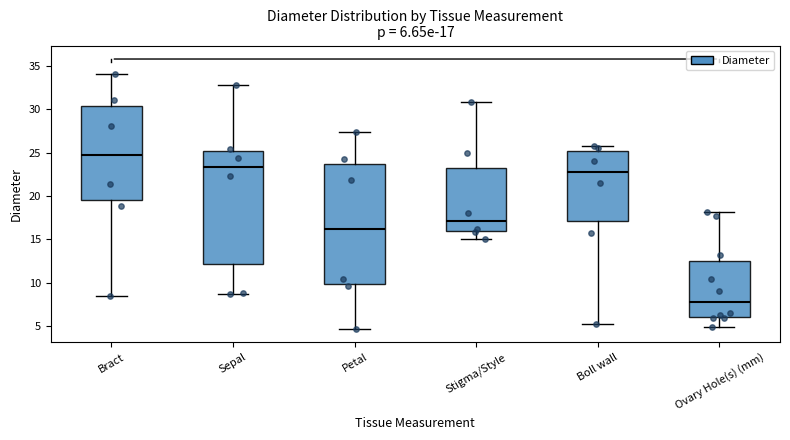

Which box is the tallest, from its lower edge to its upper edge?

Petal